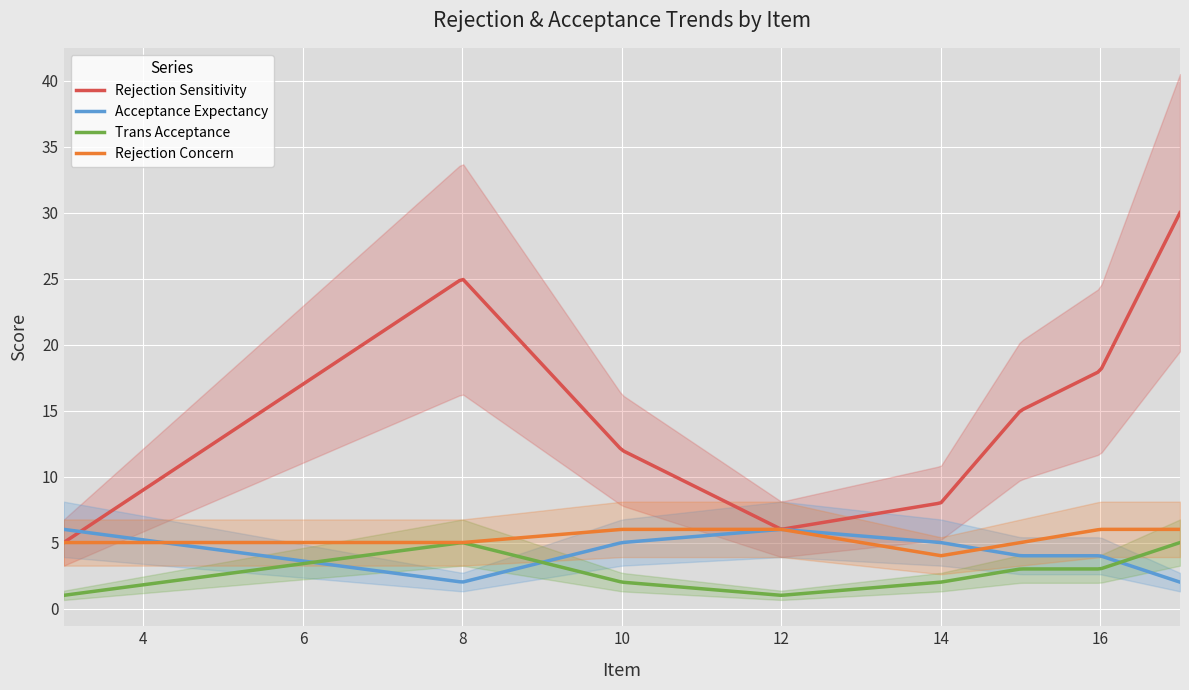

Reading right to left, list all the values displayed in this chart.

Rejection_Sensitivity: 30	18	15	8	6	12	25	5
Acceptance_Expectancy: 2	4	4	5	6	5	2	6
Trans_Acceptance: 5	3	3	2	1	2	5	1
Rejection_Concern: 6	6	5	4	6	6	5	5